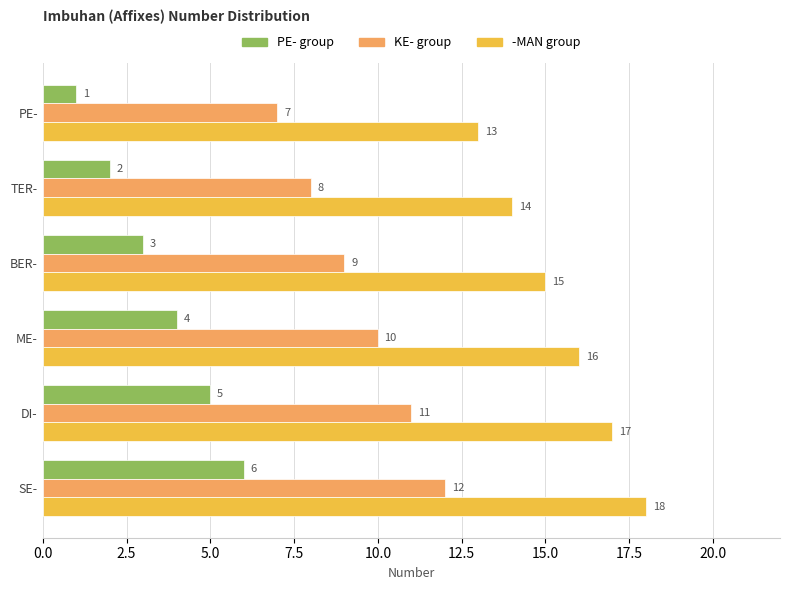

At which category is the sum across all series the highest?

SE-